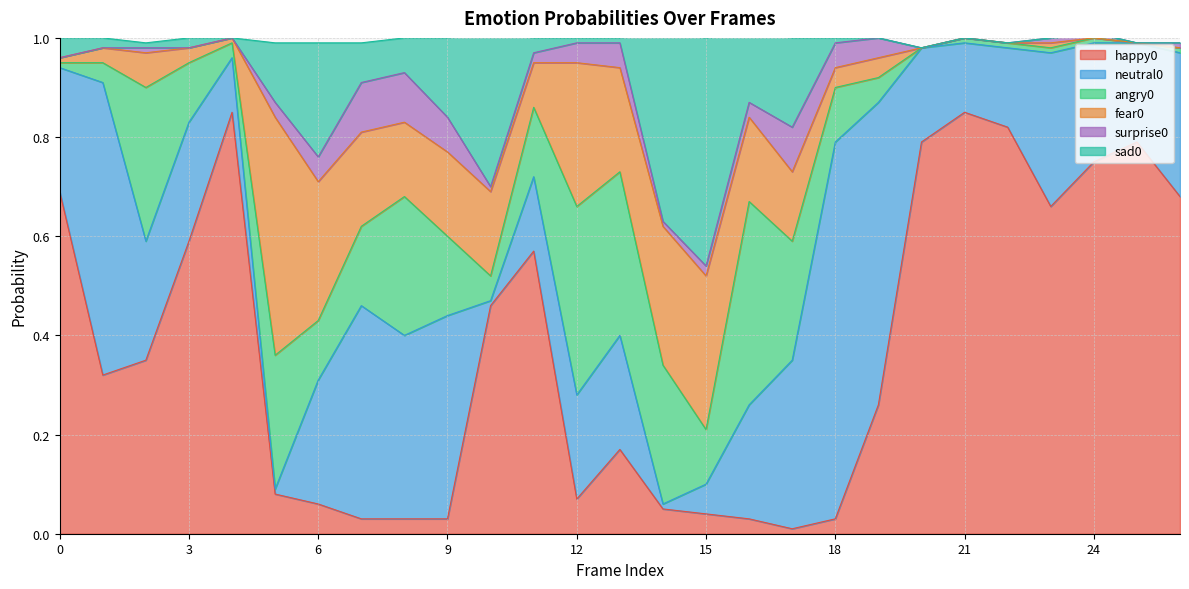

True or false: happy0 has a value of 0.6 at 11.

True